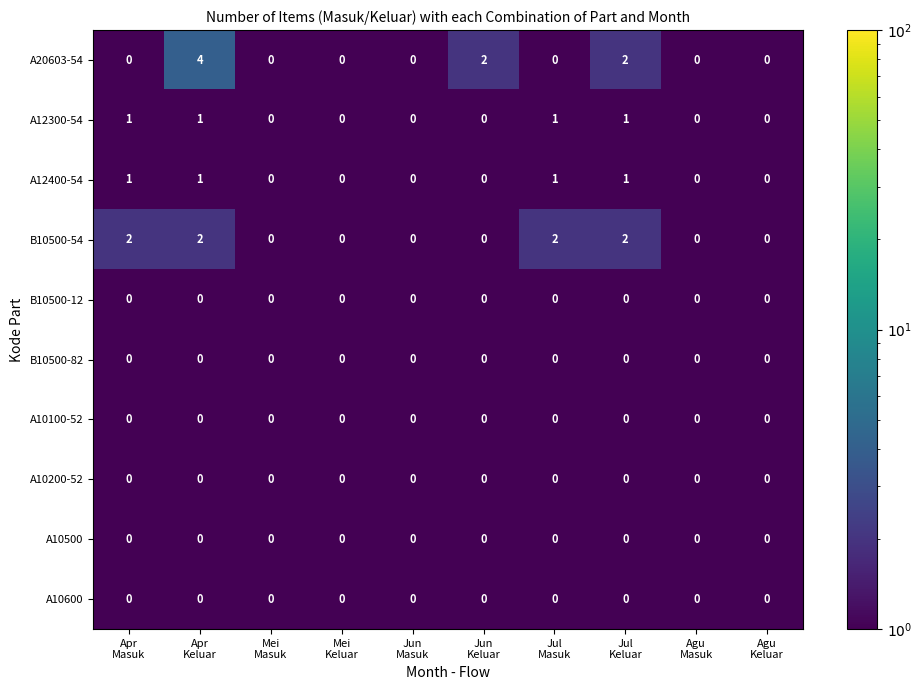

What is the maximum value shown in the chart?

4